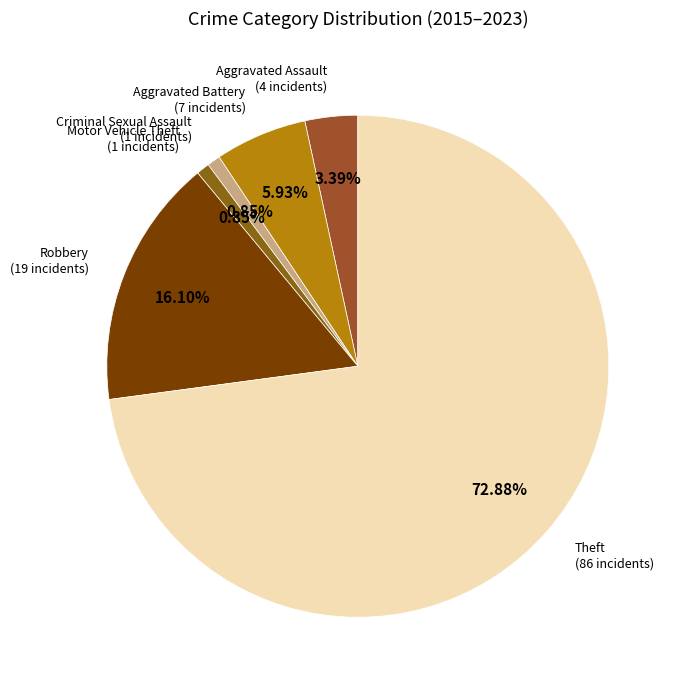

What is the largest slice in the pie chart?

Theft